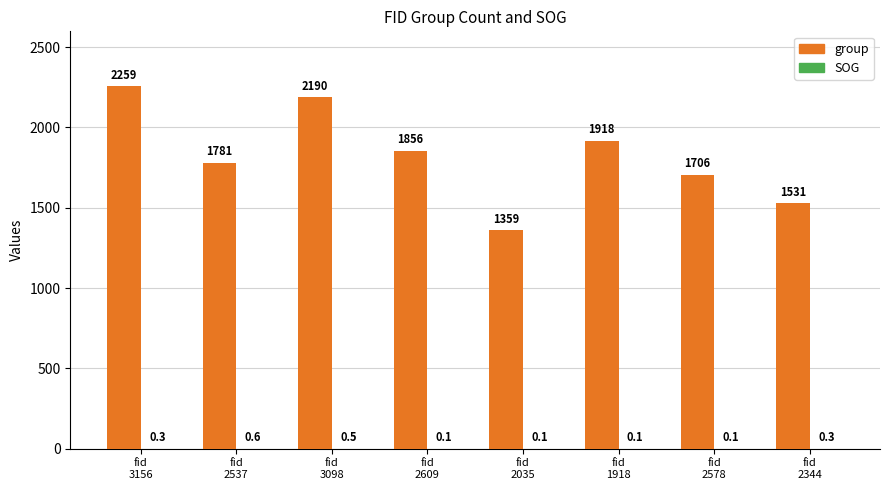

Which series has the largest total across all categories?

group